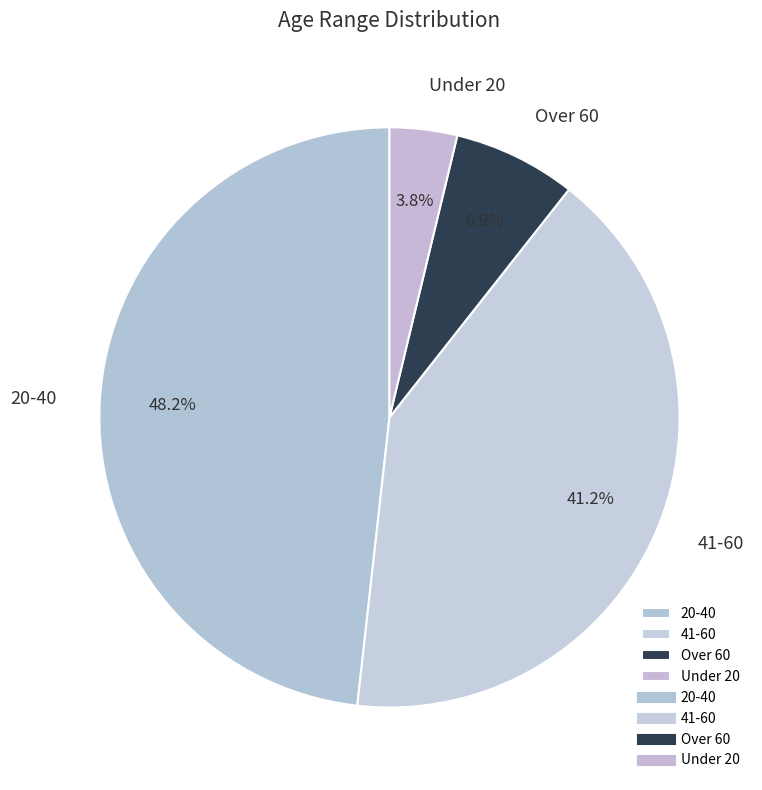

How many segments does this pie chart have?

4